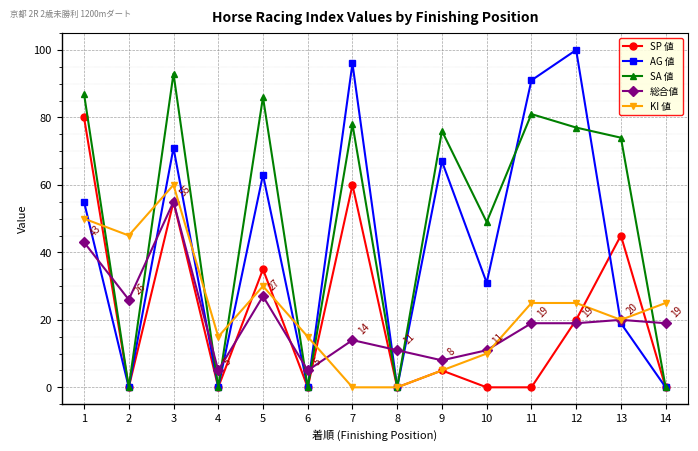

How many data points in AG 値 are less than 55?

7